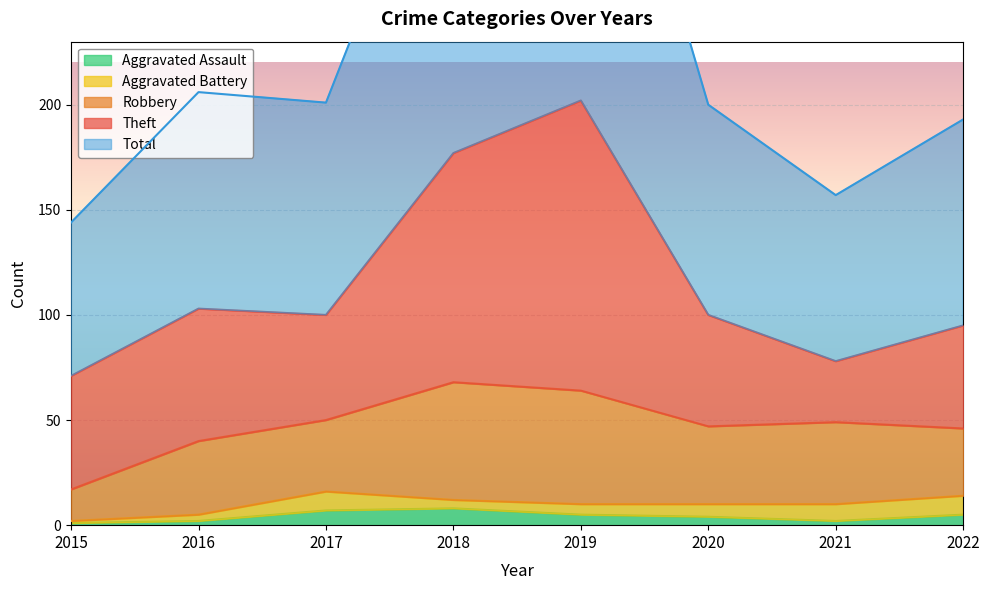

What is the difference between the maximum and second lowest values in the Aggravated Battery series?

6